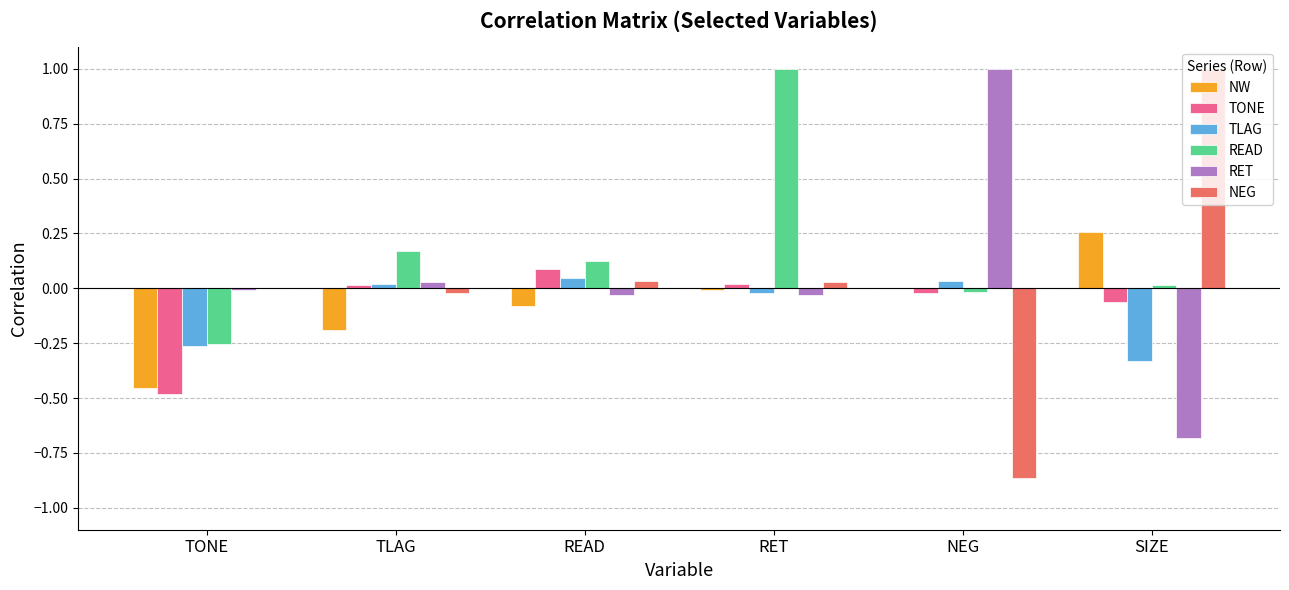

What is the maximum value shown in the chart?

1.0